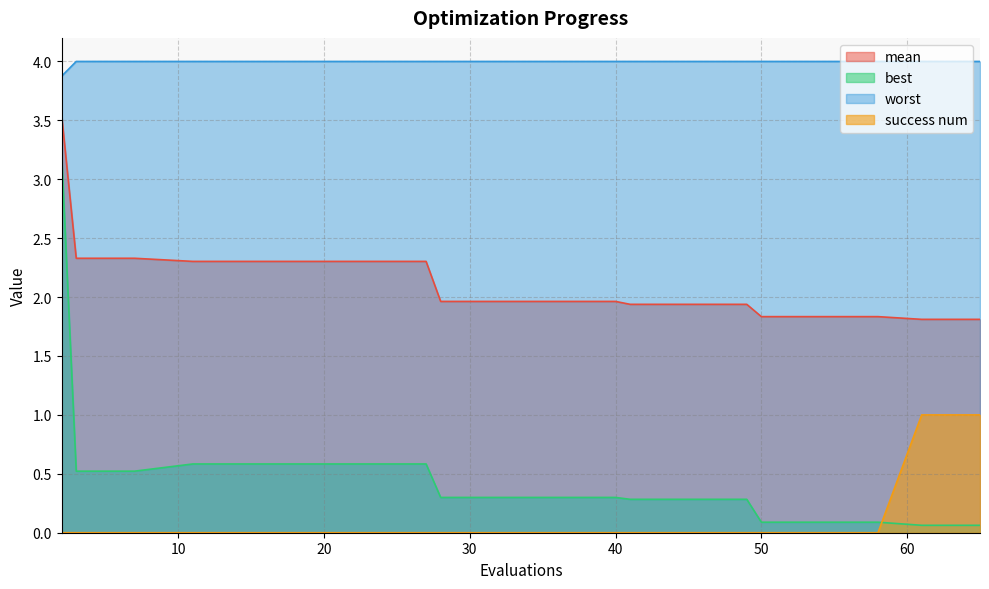

Is it true that worst equals 6.3 at 49?

False